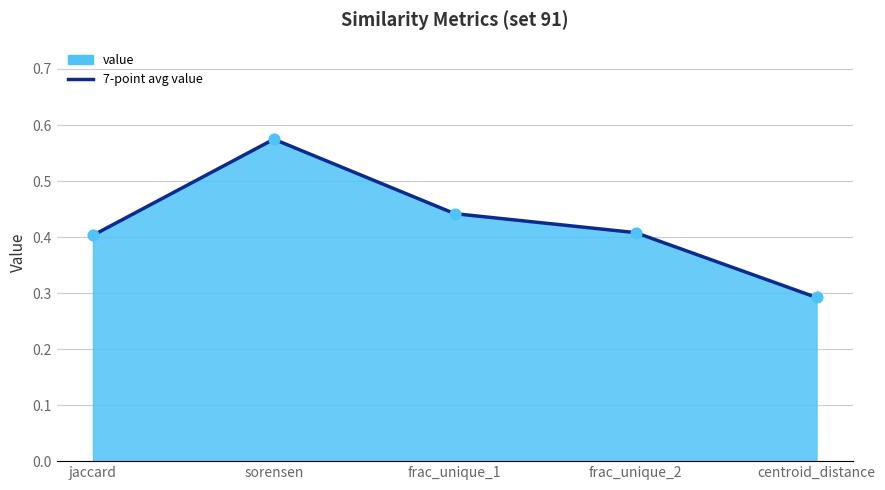

What is the change in value from sorensen to frac_unique_1?

-0.1